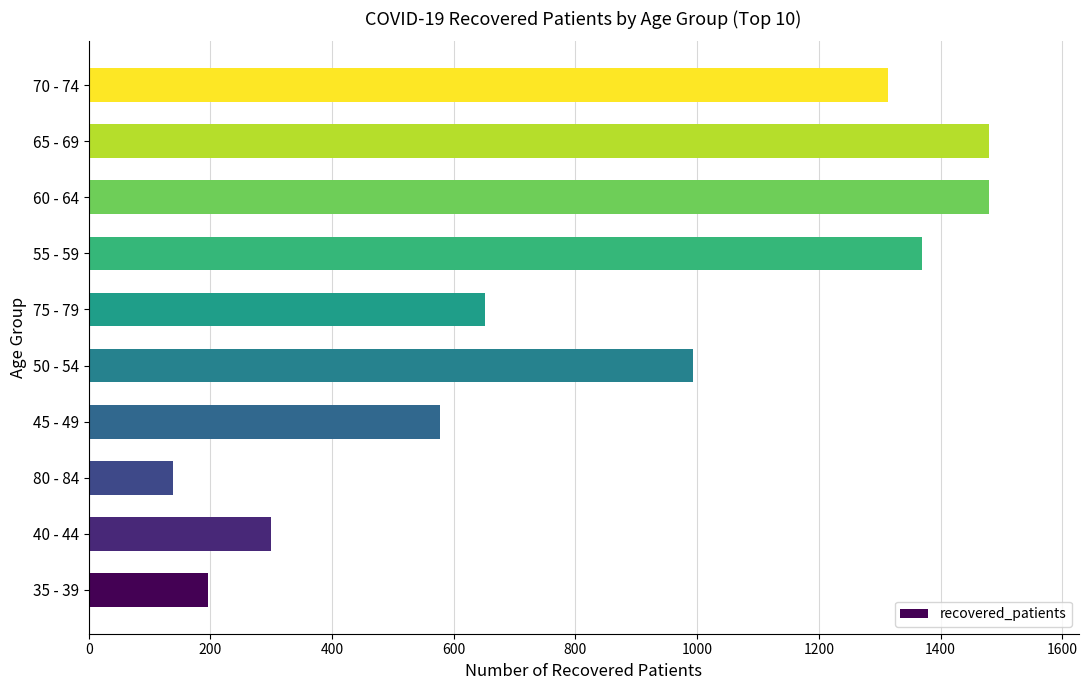

Is it true that the value at 45 - 49 is 387?

False